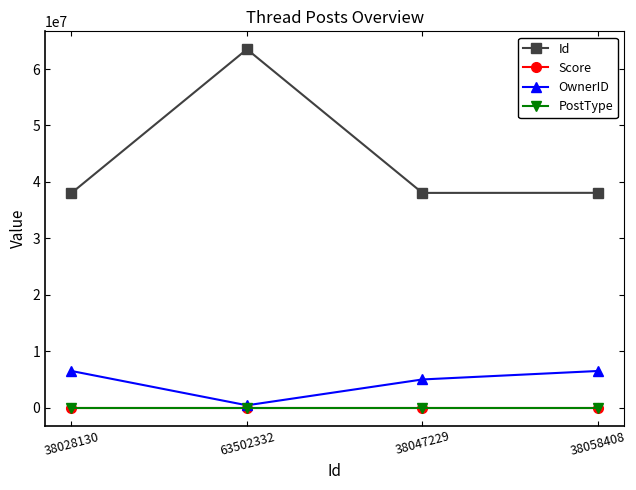

At which category is the sum across all series the highest?

63502332